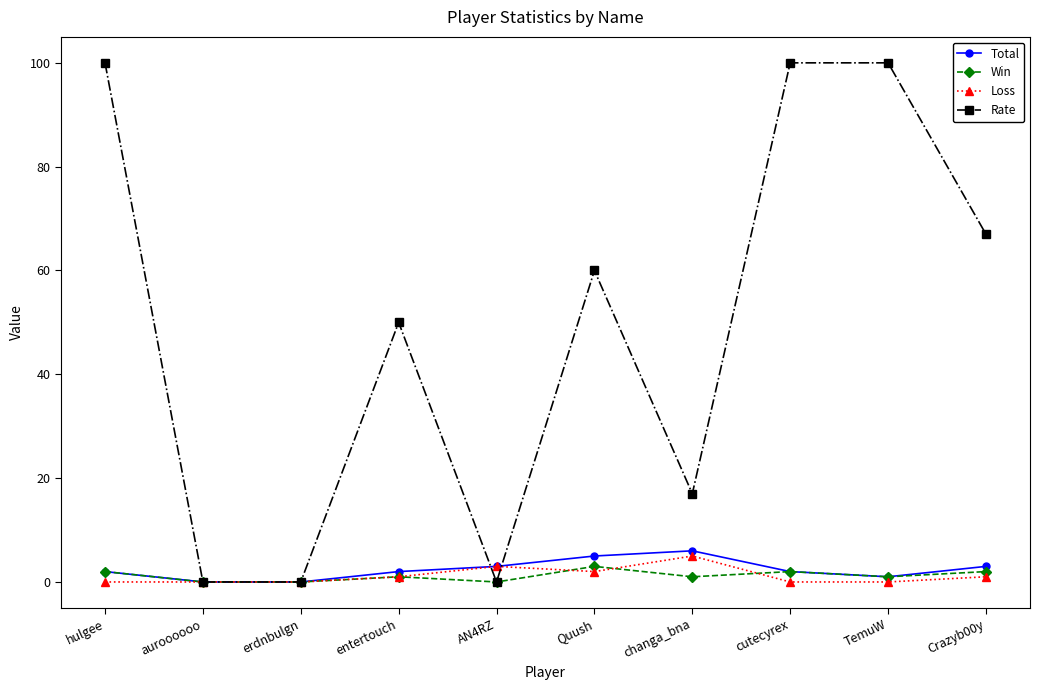

Is the value of Total at Quush greater than the value of Win at Quush?

Yes